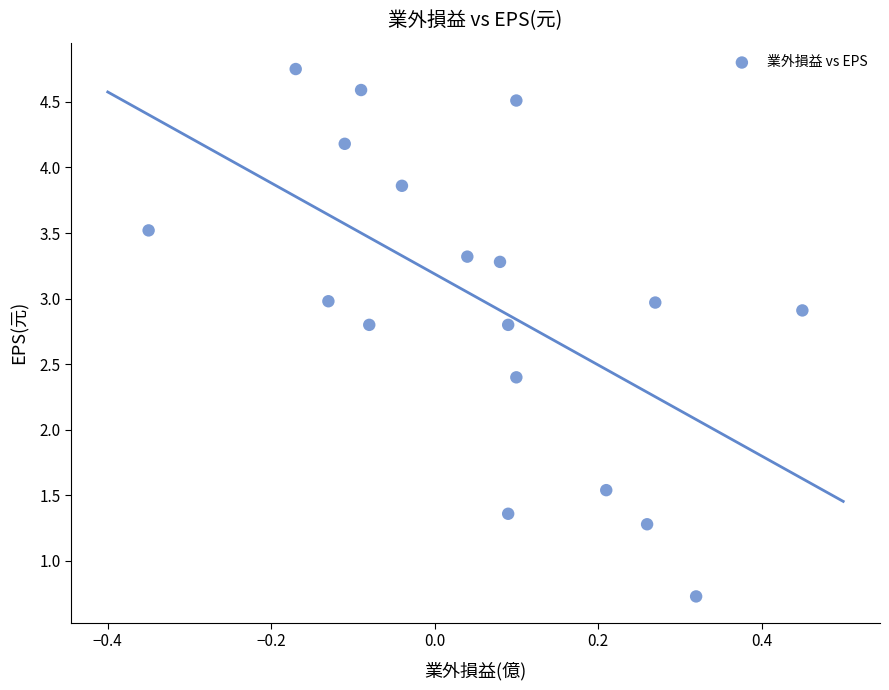

What is the range of X values (max minus min)?

0.8